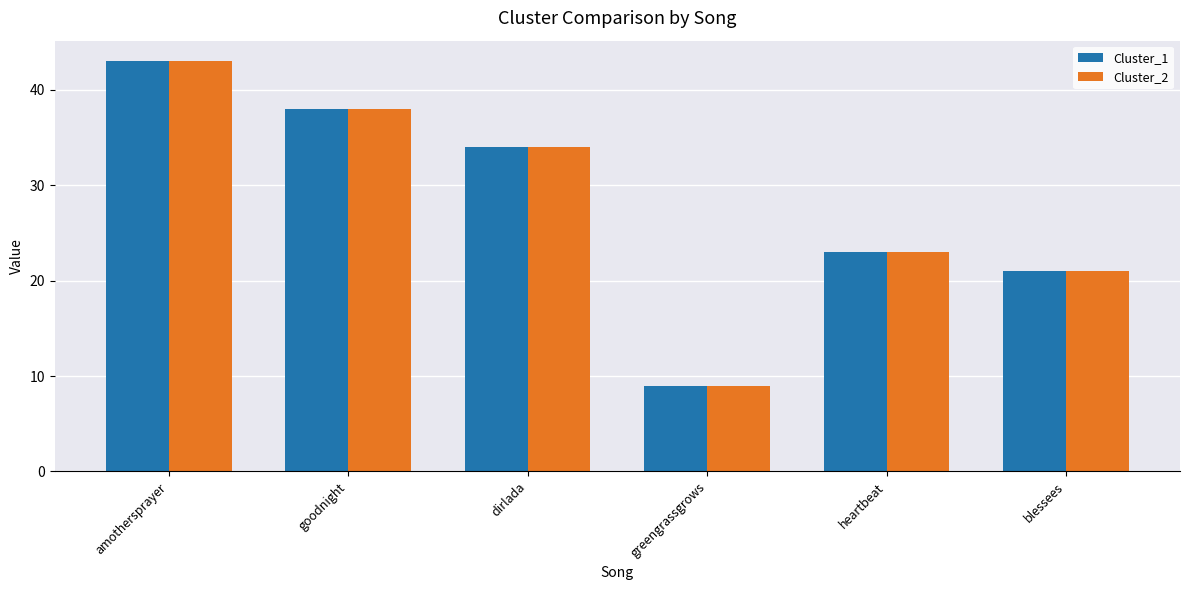

Is it true that Cluster_1 equals 34 at dirlada?

True